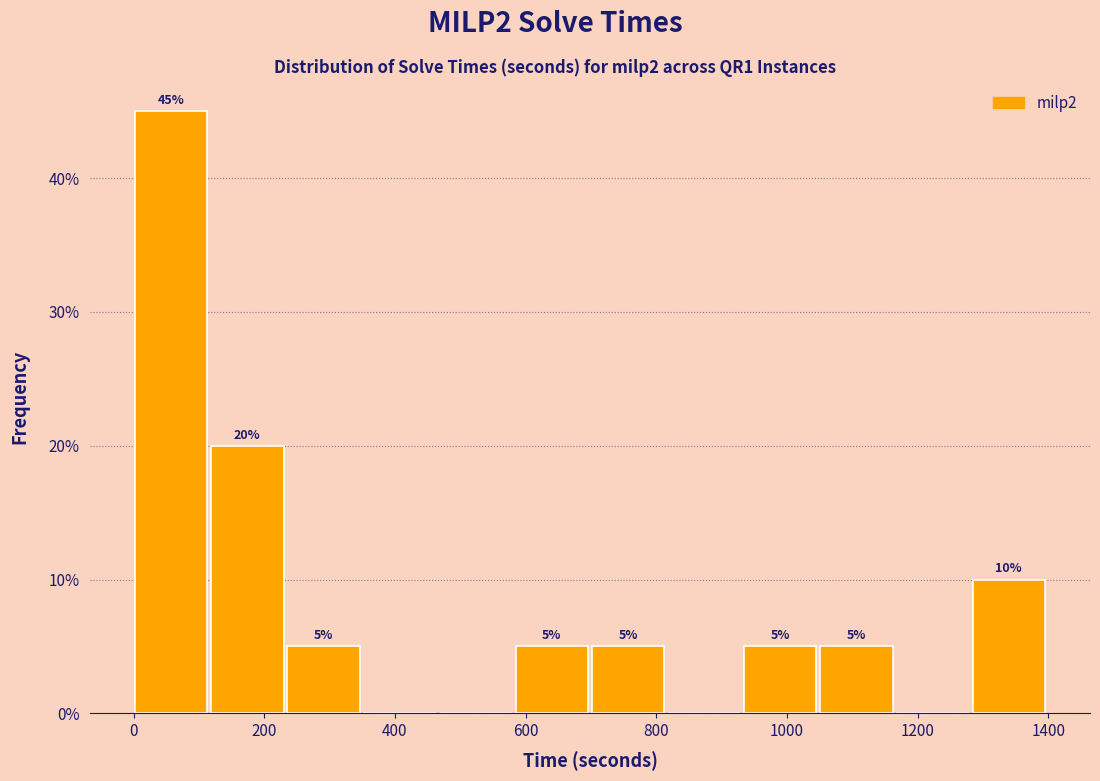

Over which range of the x-axis is the bar tallest?

0 to 120